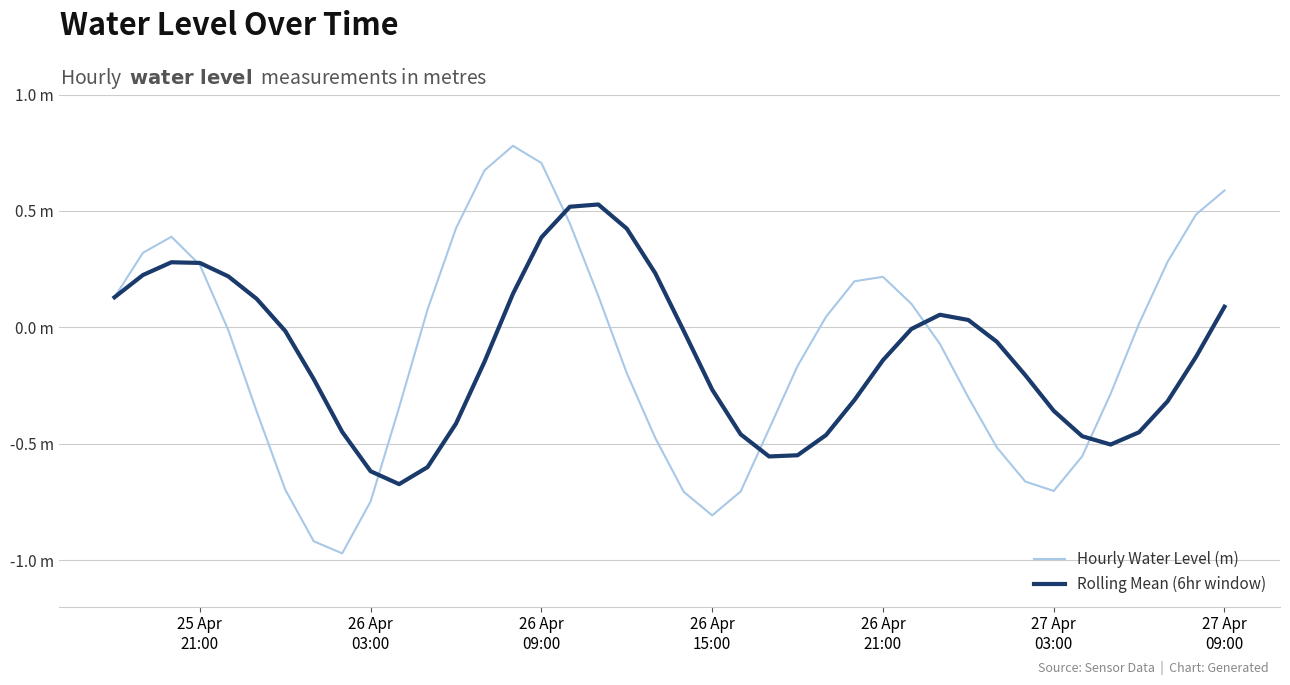

Does the chart have visible grid lines?

Yes